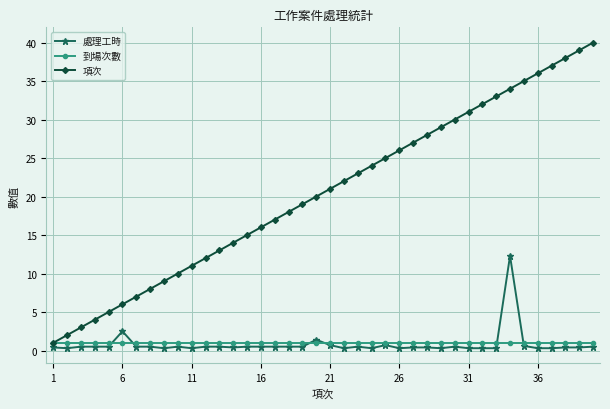

Does the chart have visible grid lines?

Yes